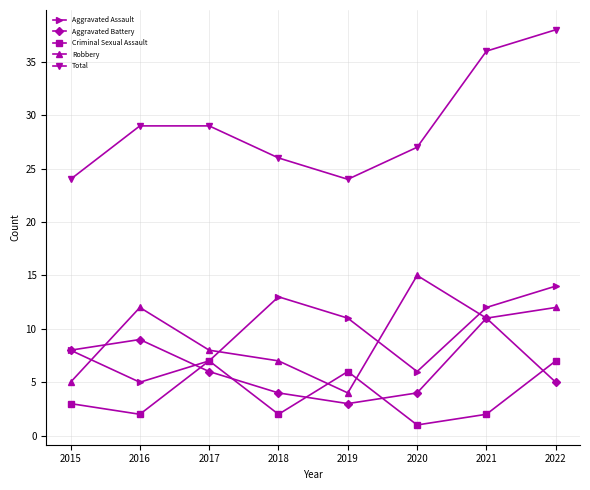

Which series has the widest spread of values?

Total